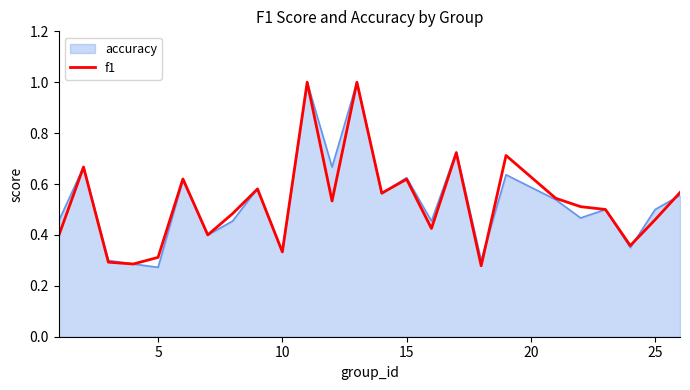

The value of accuracy at 5 is 0.1. True or false?

False